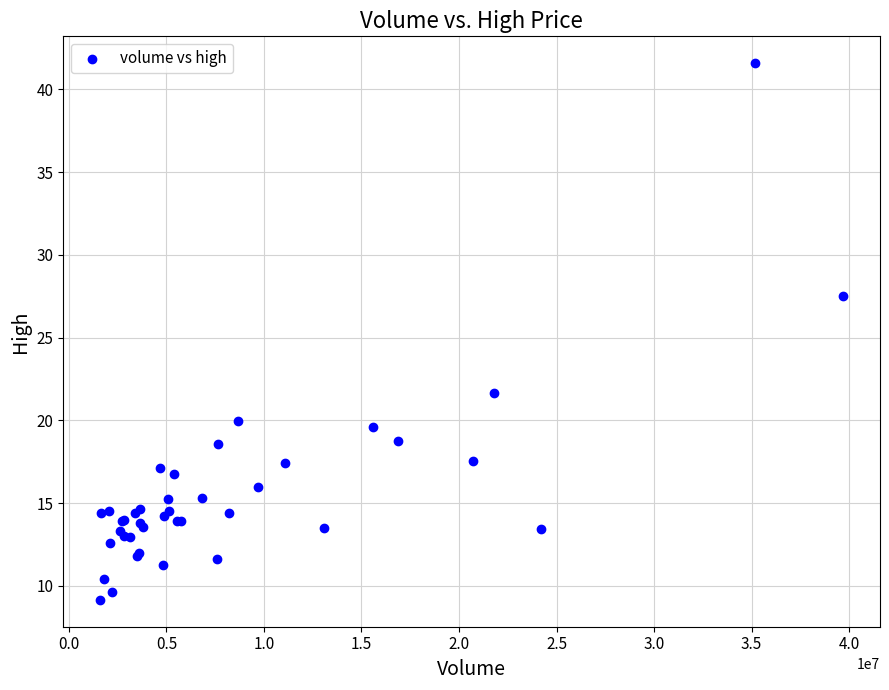

What Y value in the scatter plot is closest to 25?

27.5